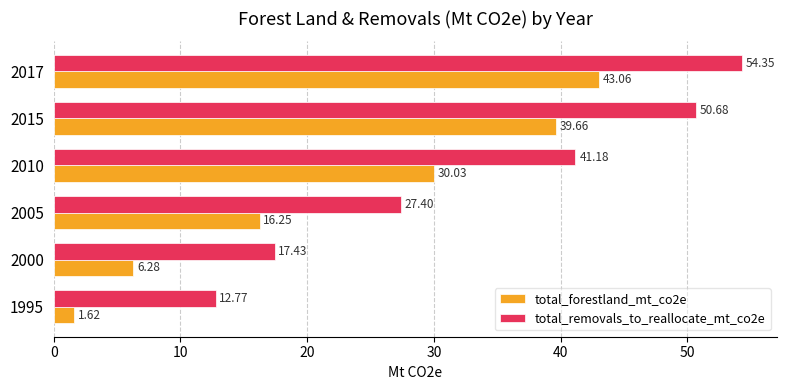

Which series has the largest range (max minus min)?

total_removals_to_reallocate_mt_co2e